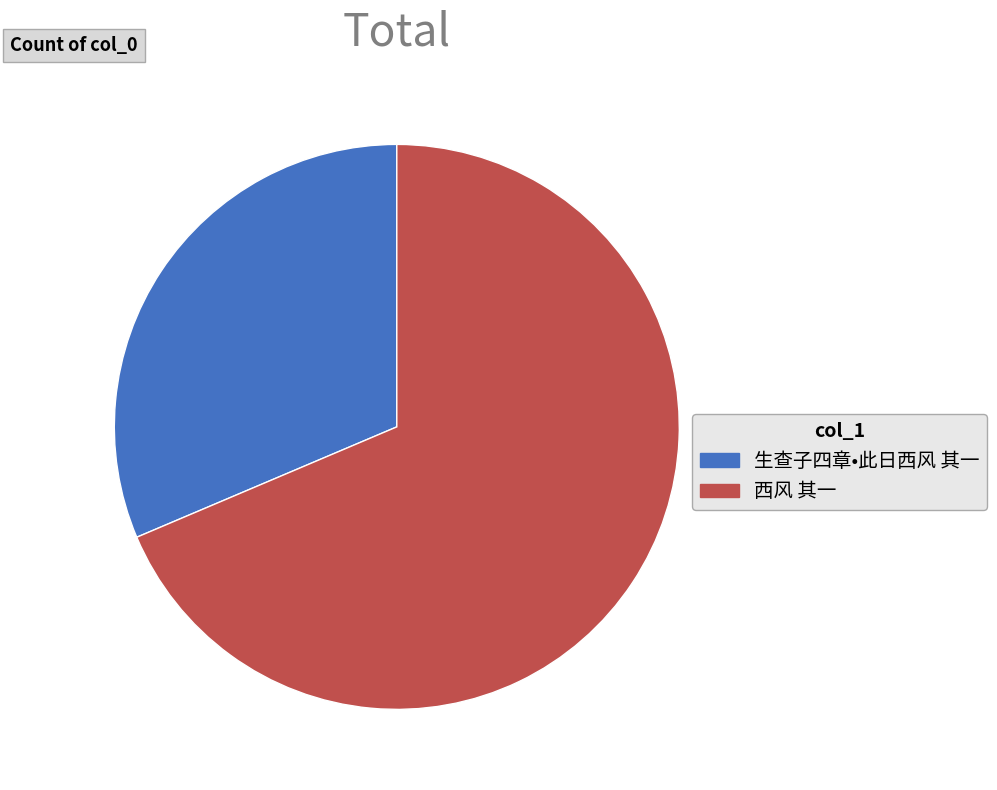

Do 生查子四章•此日西风 其一 and 西风 其一 together represent more than half of the pie?

Yes